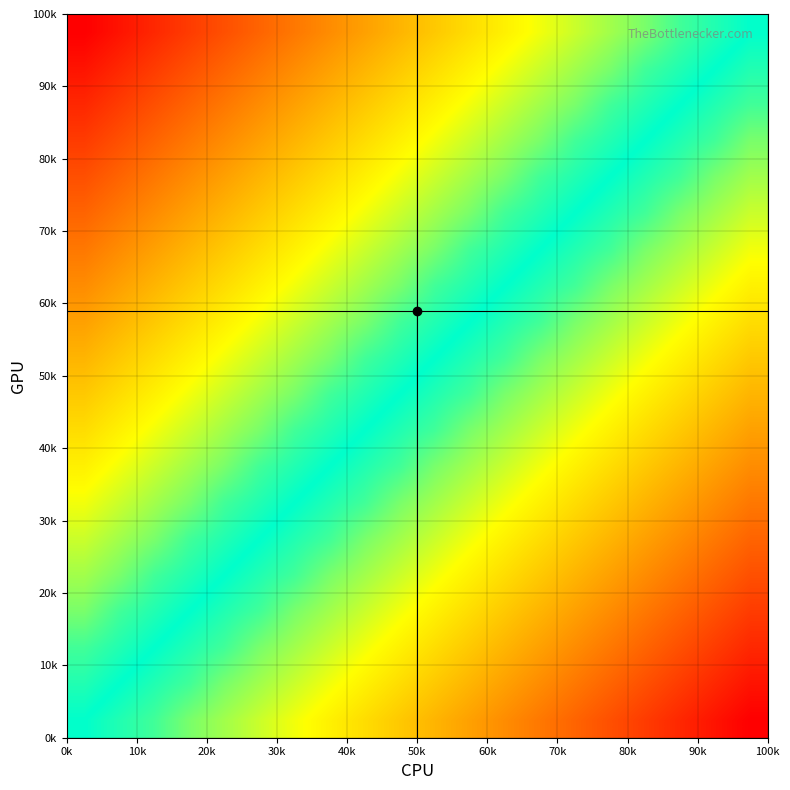

At how many categories does at least one series exceed 0?

20